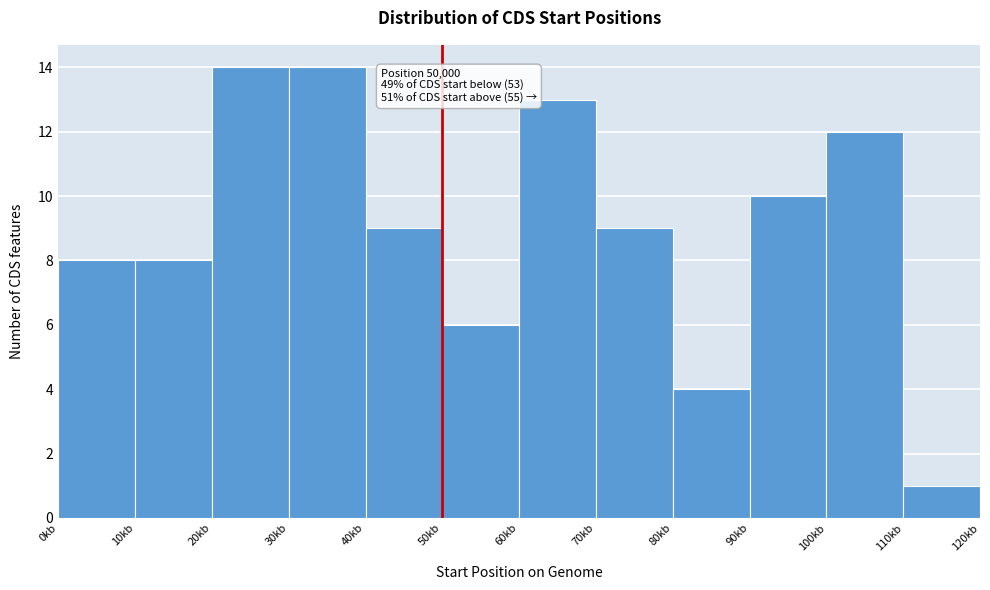

Reading left to right, what are all the values shown in this chart?

8	8	14	14	9	6	13	9	4	10	12	1